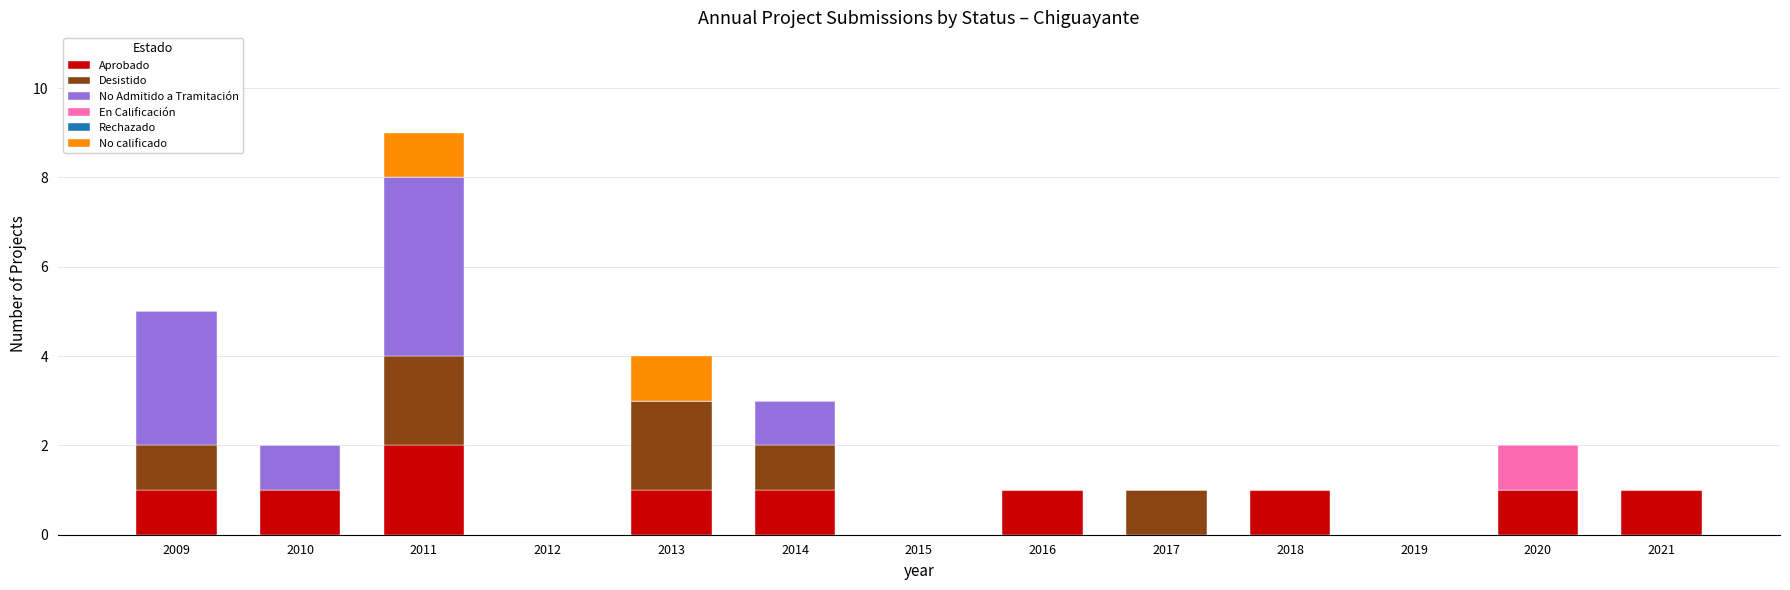

Which category has the highest value in the Aprobado series?

2011